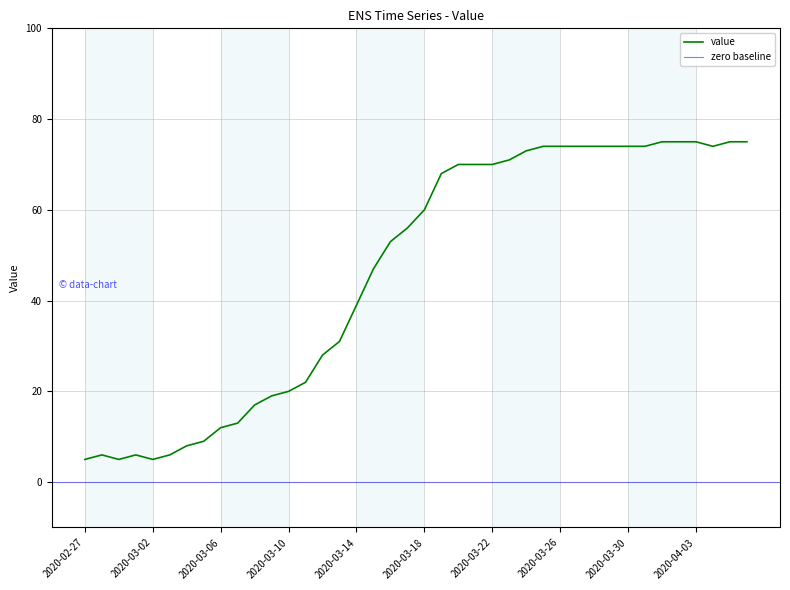

The chart shows a value of 4 at 2020-03-06. True or false?

False